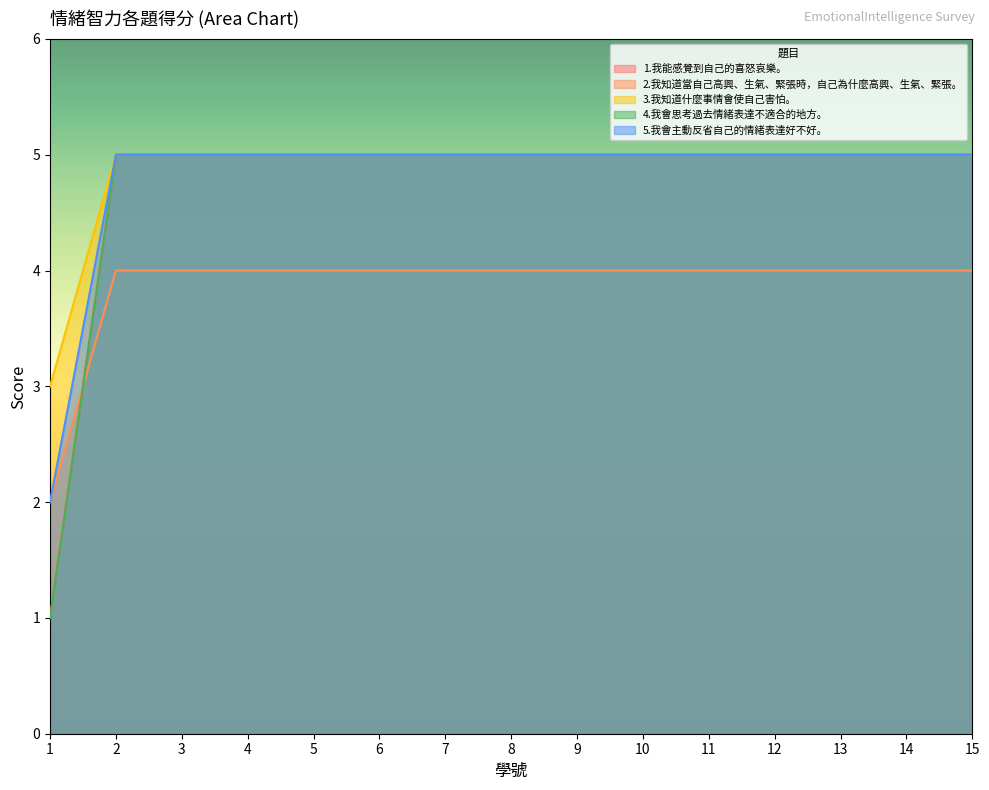

Reading right to left, what are all the values shown in this chart?

1.我能感覺到自己的喜怒哀樂。: 15=5	14=5	13=5	12=5	11=5	10=5	9=5	8=5	7=5	6=5	5=5	4=5	3=5	2=5	1=1
2.我知道當自己高興、生氣、緊張時，自己為什麼高興、生氣、緊張。: 15=4	14=4	13=4	12=4	11=4	10=4	9=4	8=4	7=4	6=4	5=4	4=4	3=4	2=4	1=2
3.我知道什麼事情會使自己害怕。: 15=5	14=5	13=5	12=5	11=5	10=5	9=5	8=5	7=5	6=5	5=5	4=5	3=5	2=5	1=3
4.我會思考過去情緒表達不適合的地方。: 15=5	14=5	13=5	12=5	11=5	10=5	9=5	8=5	7=5	6=5	5=5	4=5	3=5	2=5	1=1
5.我會主動反省自己的情緒表達好不好。: 15=5	14=5	13=5	12=5	11=5	10=5	9=5	8=5	7=5	6=5	5=5	4=5	3=5	2=5	1=2